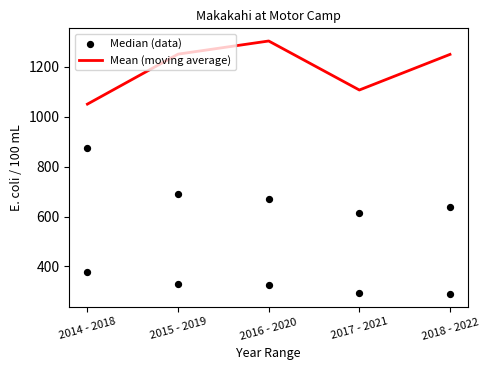

At which category is the sum across all series the highest?

2016 - 2020